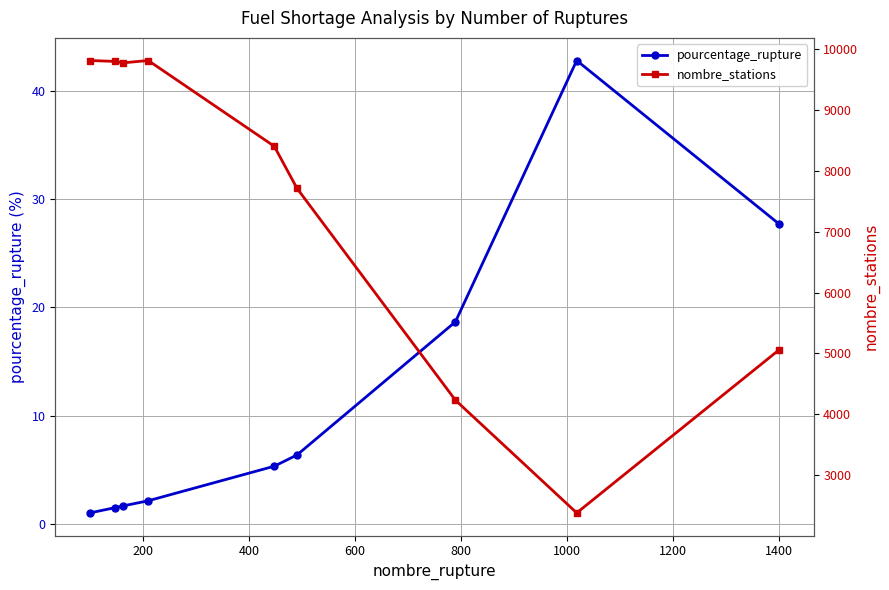

In pourcentage_rupture, how many points are higher than both neighbors (excluding endpoints)?

1